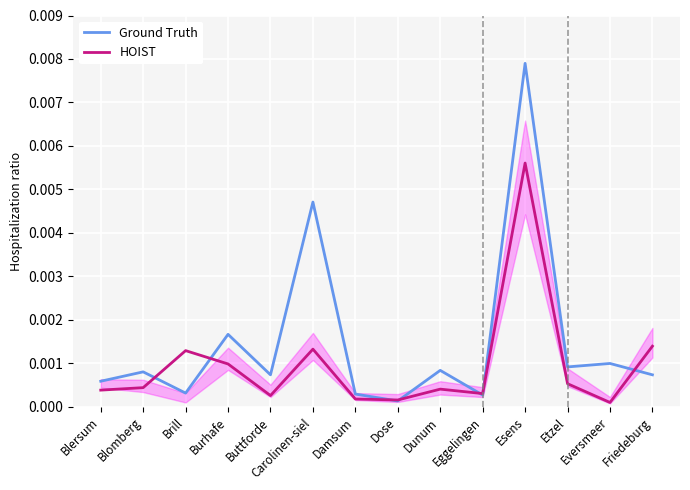

At which category does Ground Truth reach its first local valley?

Brill